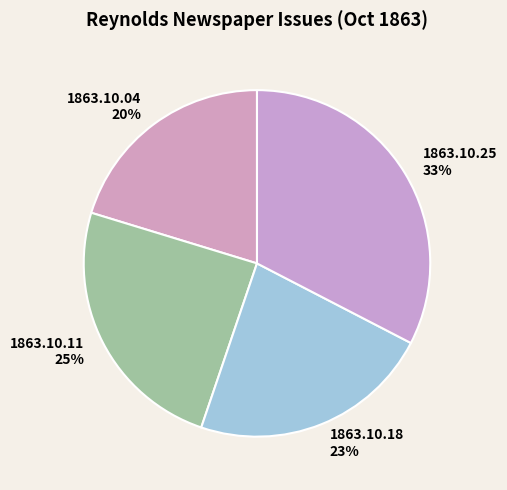

The 1863.10.11 slice represents 36% of the pie. True or false?

False